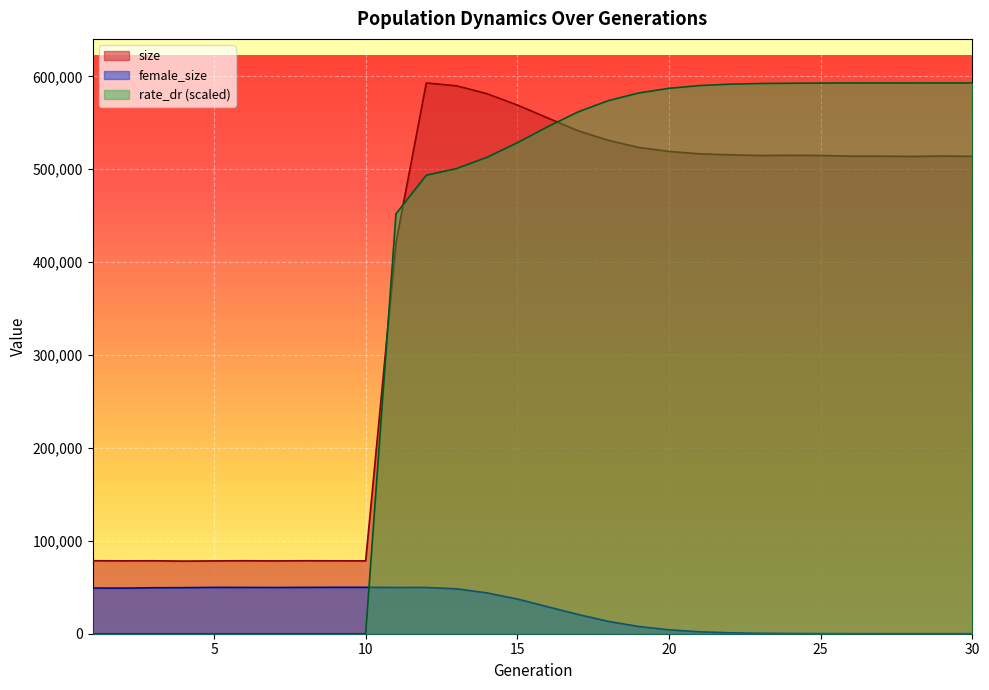

What is the difference between the highest and lowest values at 29?

592852.8